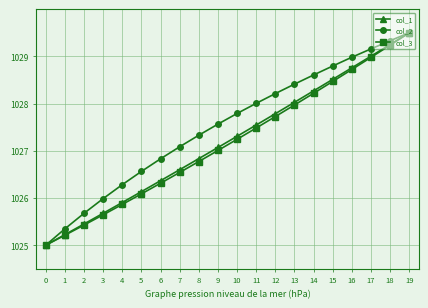

List the labels in order of col_3 value, largest first.

19, 18, 17, 16, 15, 14, 13, 12, 11, 10, 9, 8, 7, 6, 5, 4, 3, 2, 1, 0